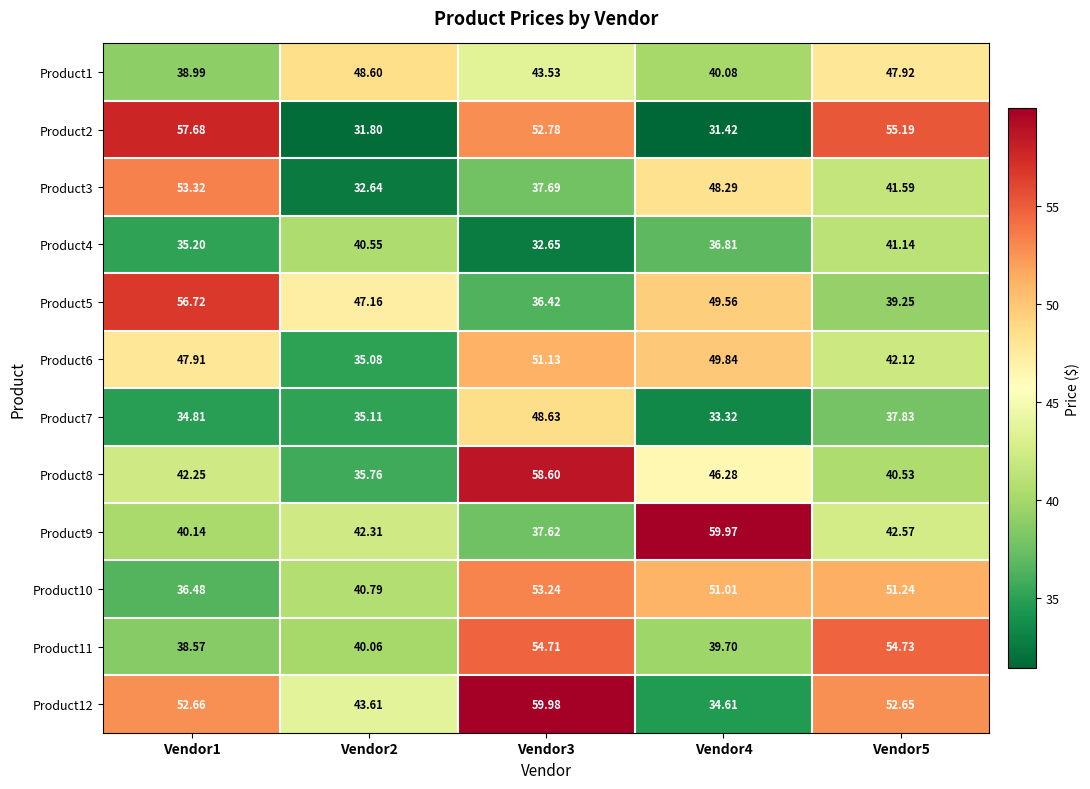

Is the value of Product2 at Vendor1 greater than the value of Product12 at Vendor4?

Yes